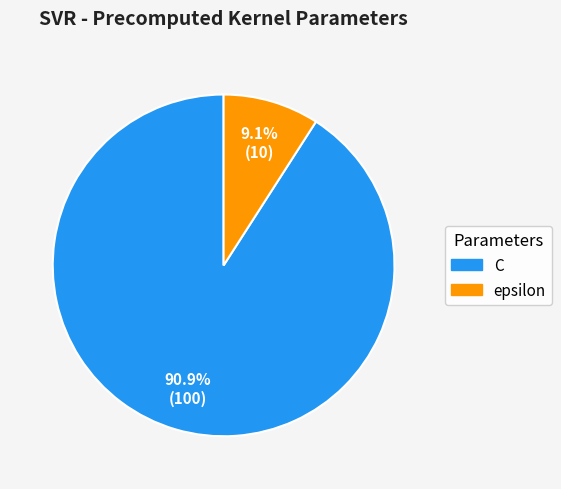

Is there any slice that represents more than half of the pie?

Yes